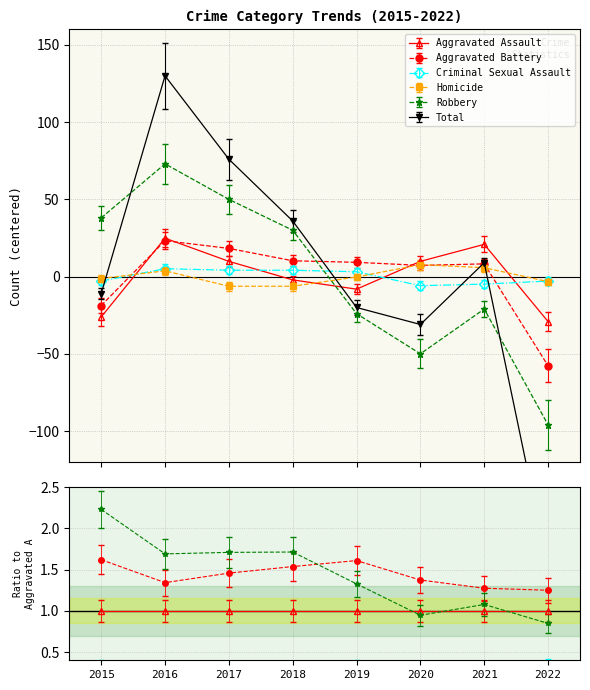

How many series are shown in this chart?

6